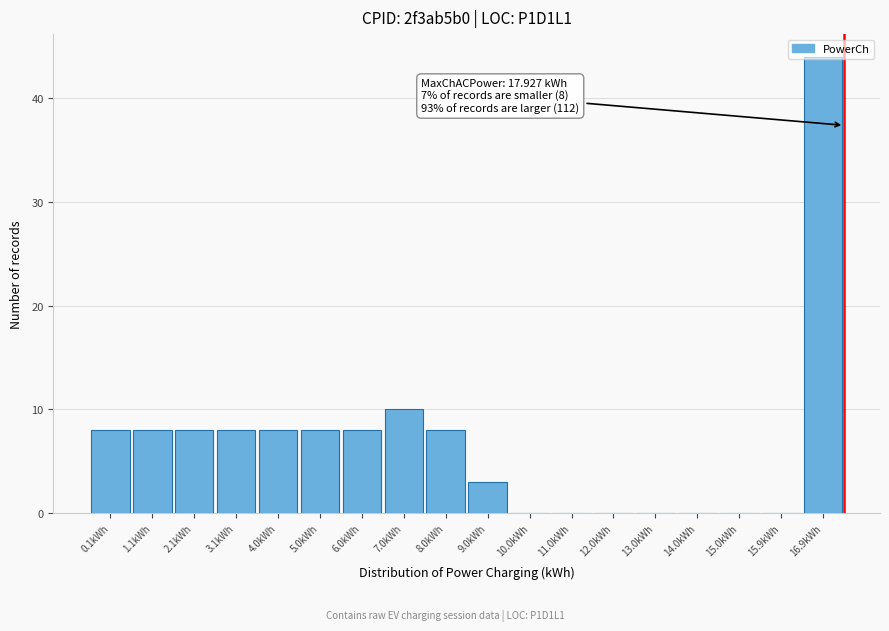

At which label is the value closest to 22?

7.0kWh